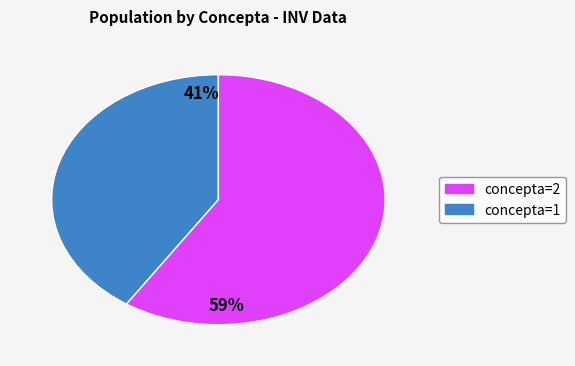

Does any single category account for the majority?

Yes